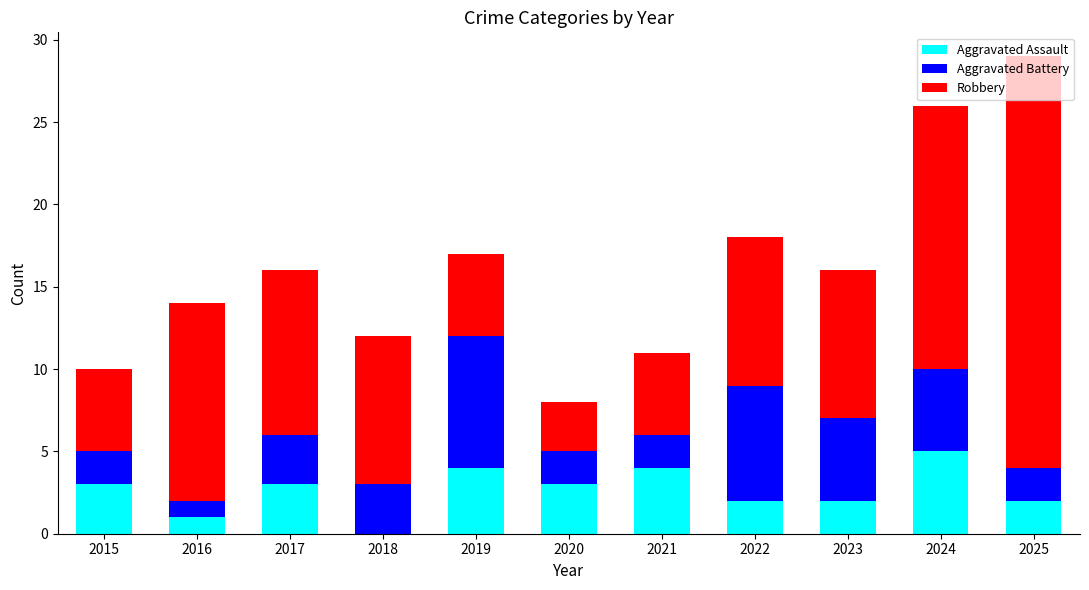

The Aggravated Assault series shows 4 at 2021. True or false?

True